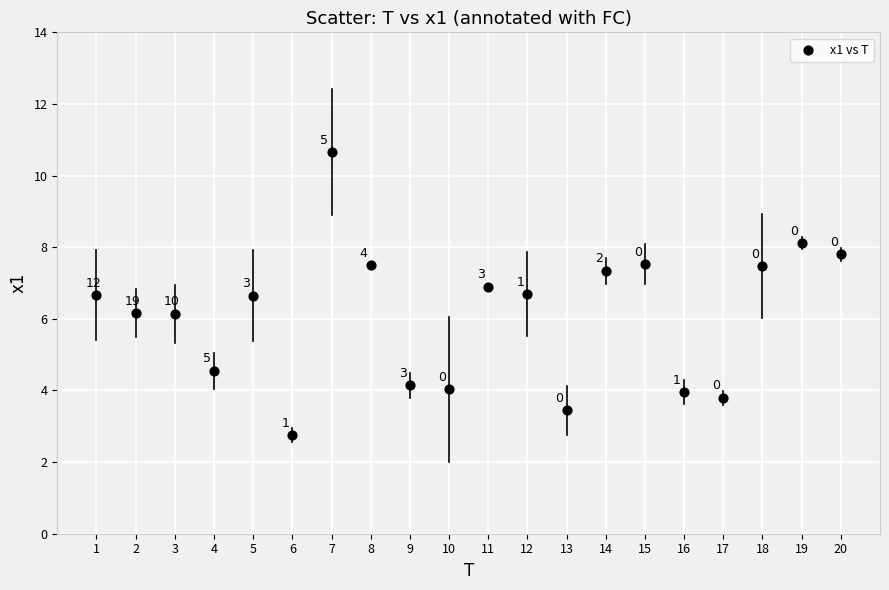

What is the range of X values (max minus min)?

19.0